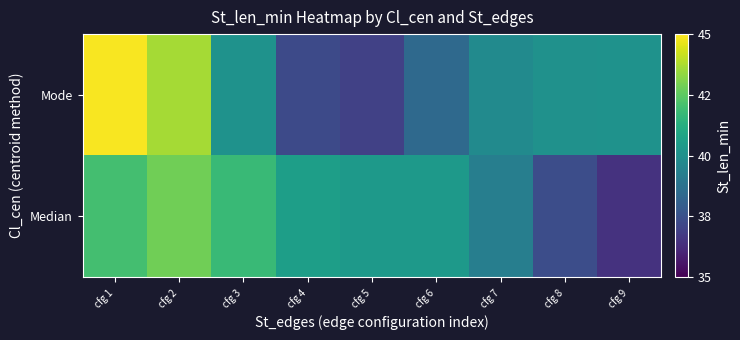

Between cfg 6 and cfg 2, which is larger?

cfg 2